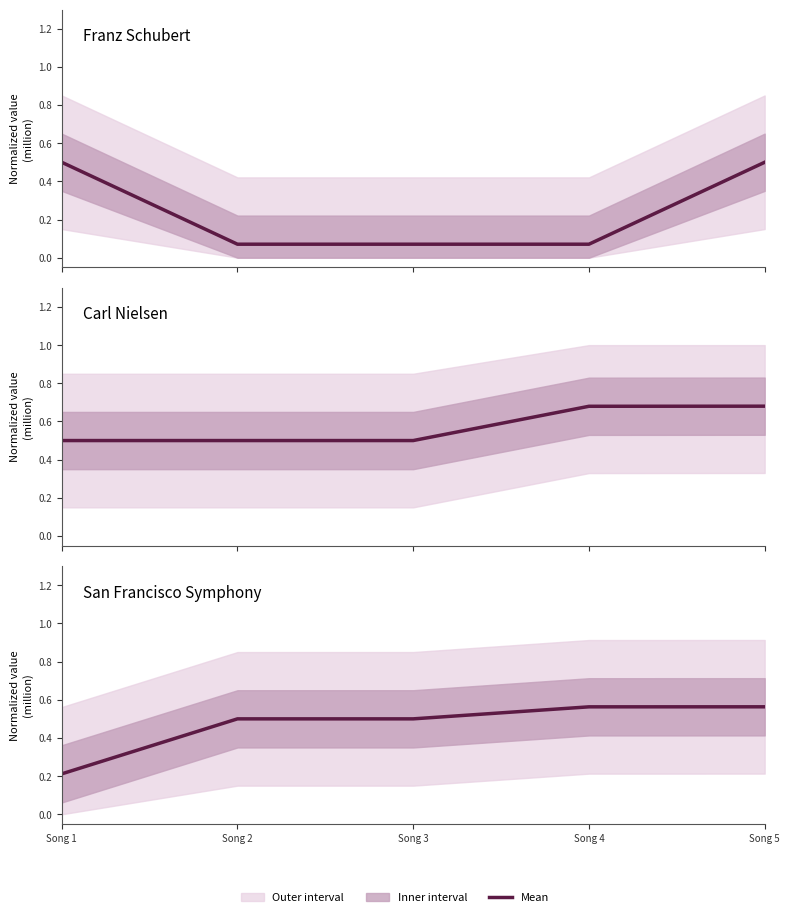

What is the spread (max minus min) of values at Song 1?

0.3